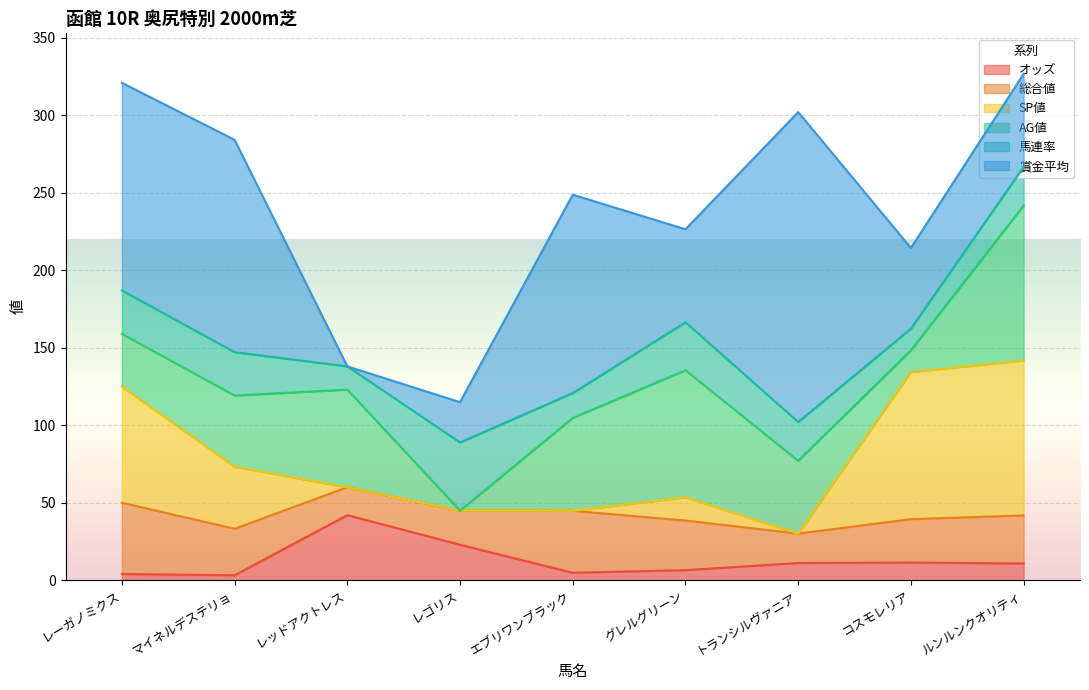

What is the difference between the maximum and second lowest values in the SP値 series?

100.0